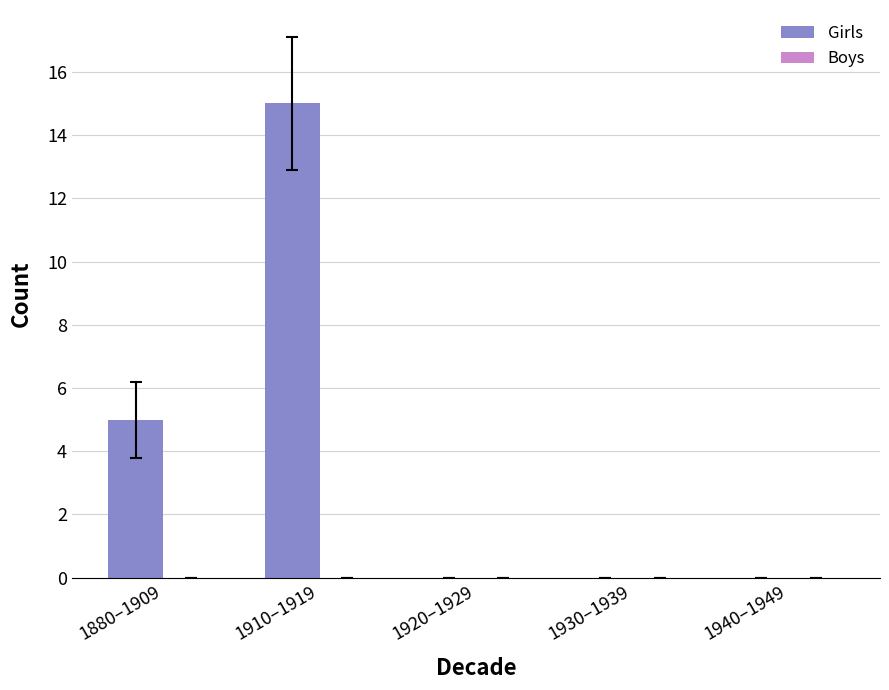

Reading left to right, transcribe all the data shown in this chart.

1880–1909=5	1910–1919=15	1920–1929=0	1930–1939=0	1940–1949=0